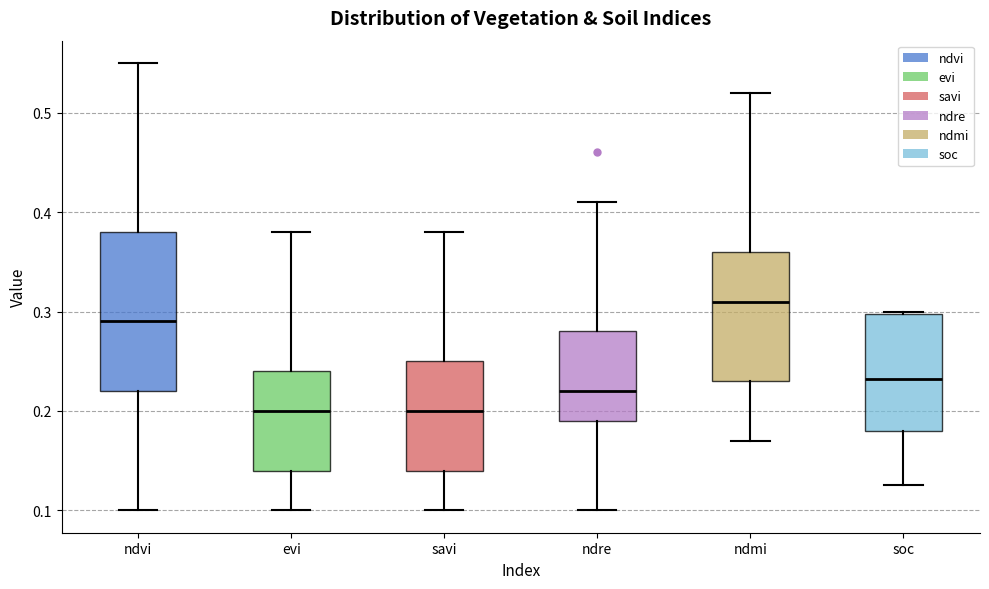

Reading left to right, read every box against the y-axis: the position of its median line, the range the box covers, and the ends of its whiskers. The values are not printed on the chart, so give them approximately, as read against the axis.

ndvi: median 0.29, box 0.22 to 0.38, whiskers 0.10 to 0.55
evi: median 0.20, box 0.14 to 0.24, whiskers 0.10 to 0.38
savi: median 0.20, box 0.14 to 0.25, whiskers 0.10 to 0.38
ndre: median 0.22, box 0.19 to 0.28, whiskers 0.10 to 0.41
ndmi: median 0.31, box 0.23 to 0.36, whiskers 0.17 to 0.52
soc: median 0.23, box 0.18 to 0.30, whiskers 0.13 to 0.30